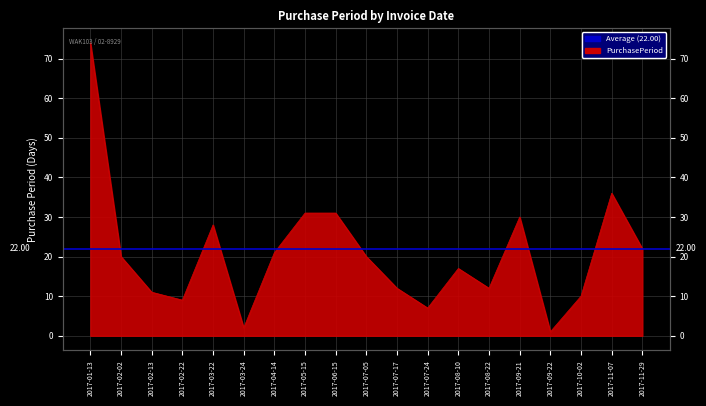

At which label does the data first exceed 20?

2017-01-13